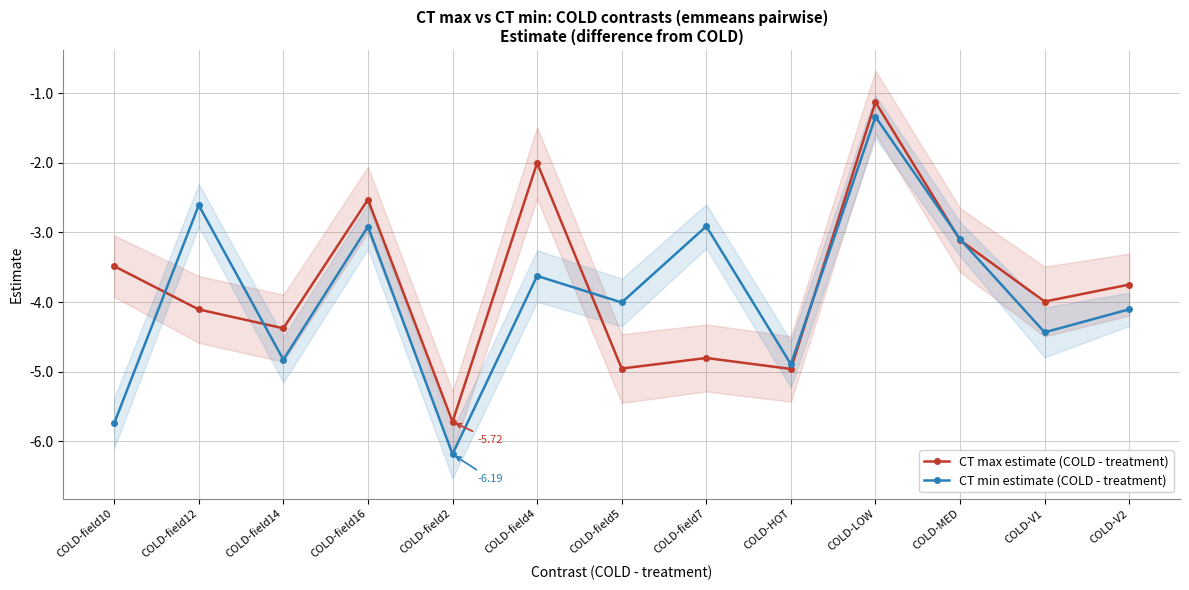

Where is the first local maximum for CT min estimate (COLD - treatment)?

COLD-field12